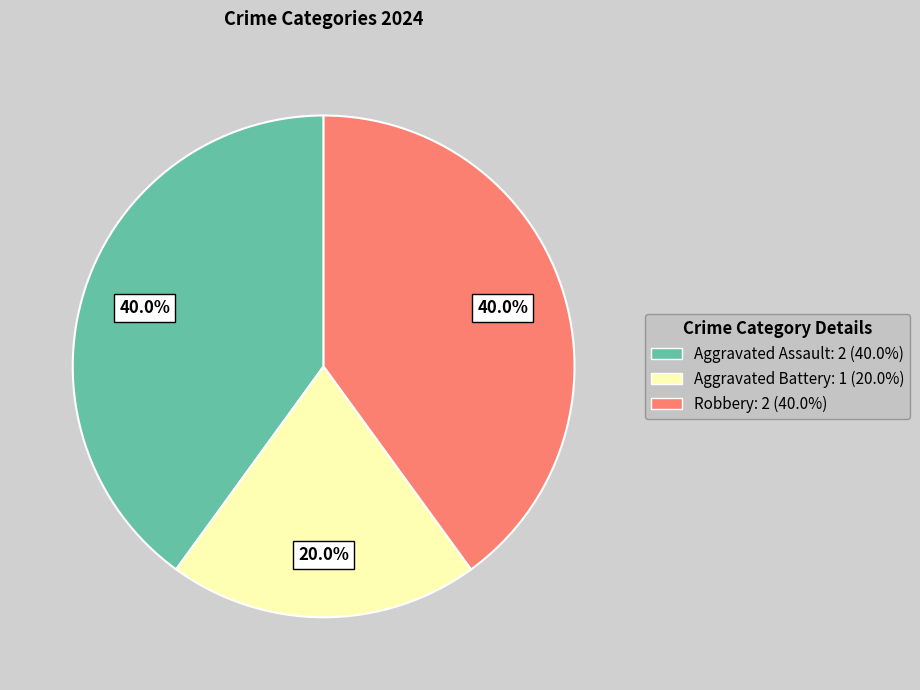

Does Aggravated Assault represent more than half of the total?

No